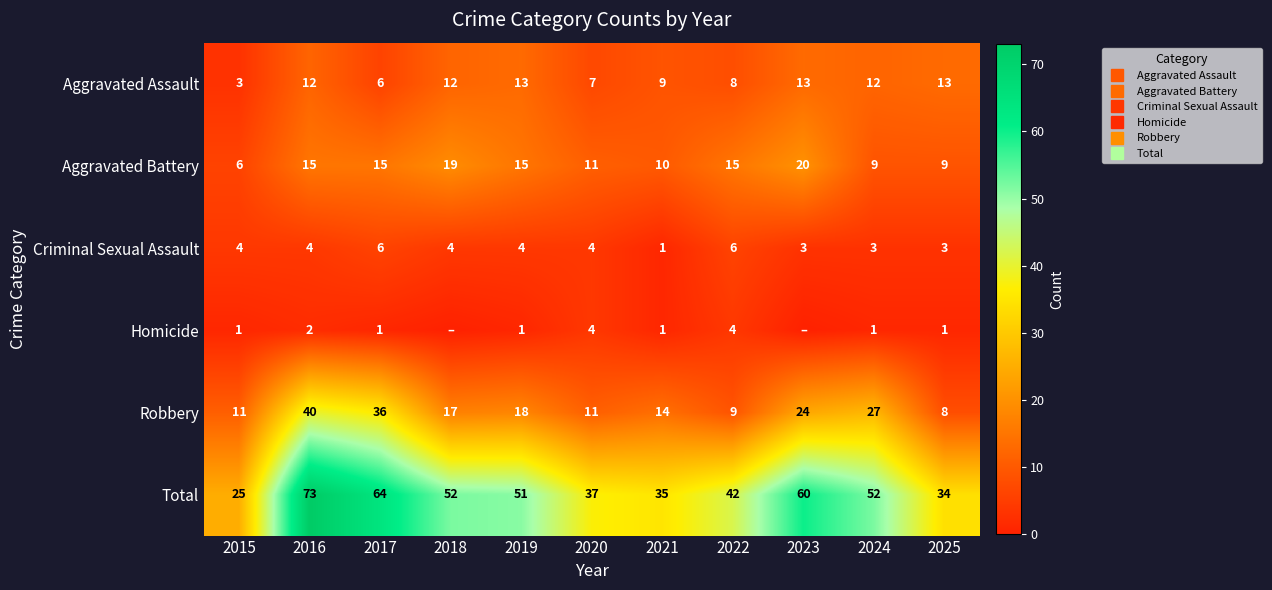

What is the difference between the Aggravated Battery values at 2015 and 2017?

9